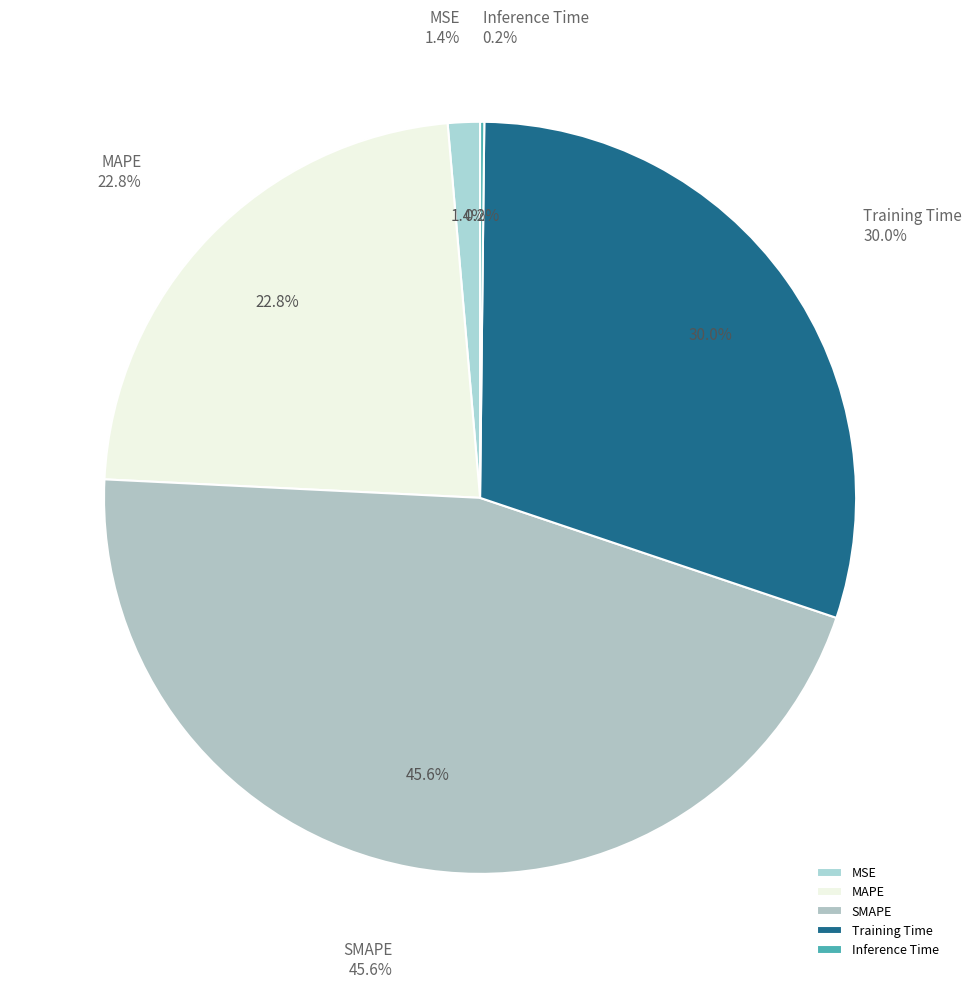

To the nearest percent, what portion does SMAPE represent?

46%